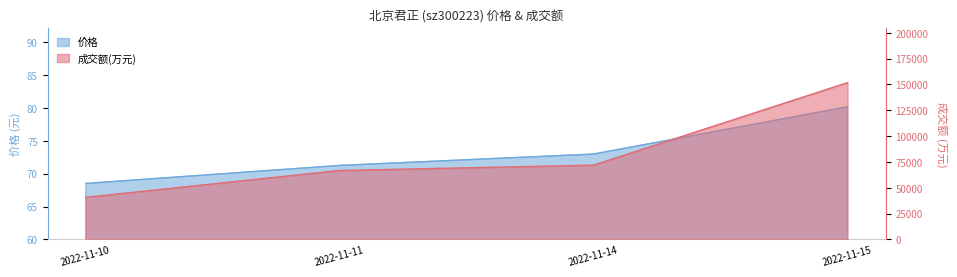

What is the difference between the maximum and second lowest values in the 成交额(万元) series?

85026.0